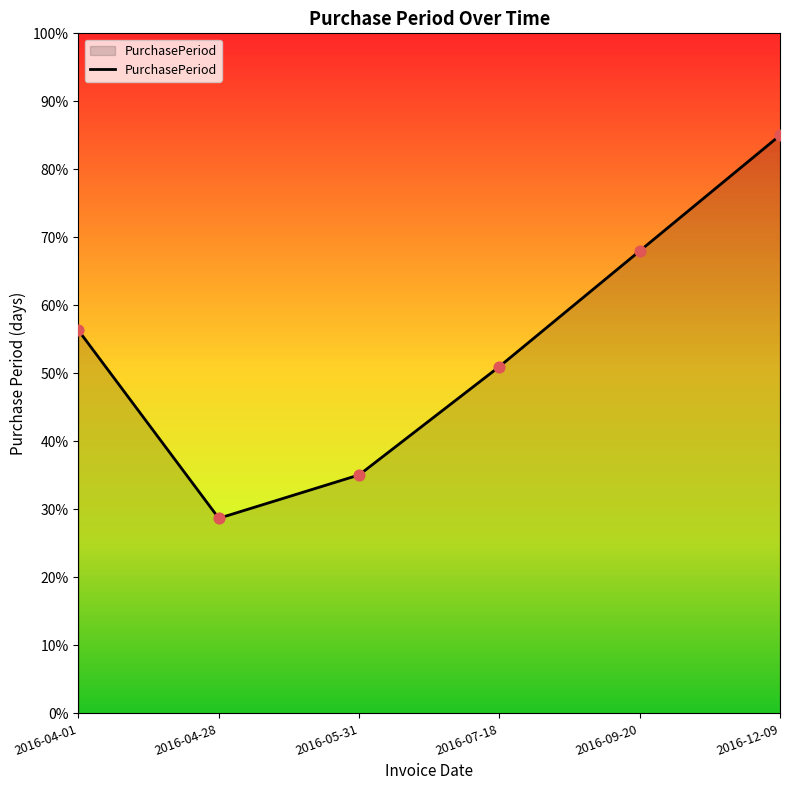

Between 2016-12-09 and 2016-09-20, which is larger?

2016-12-09